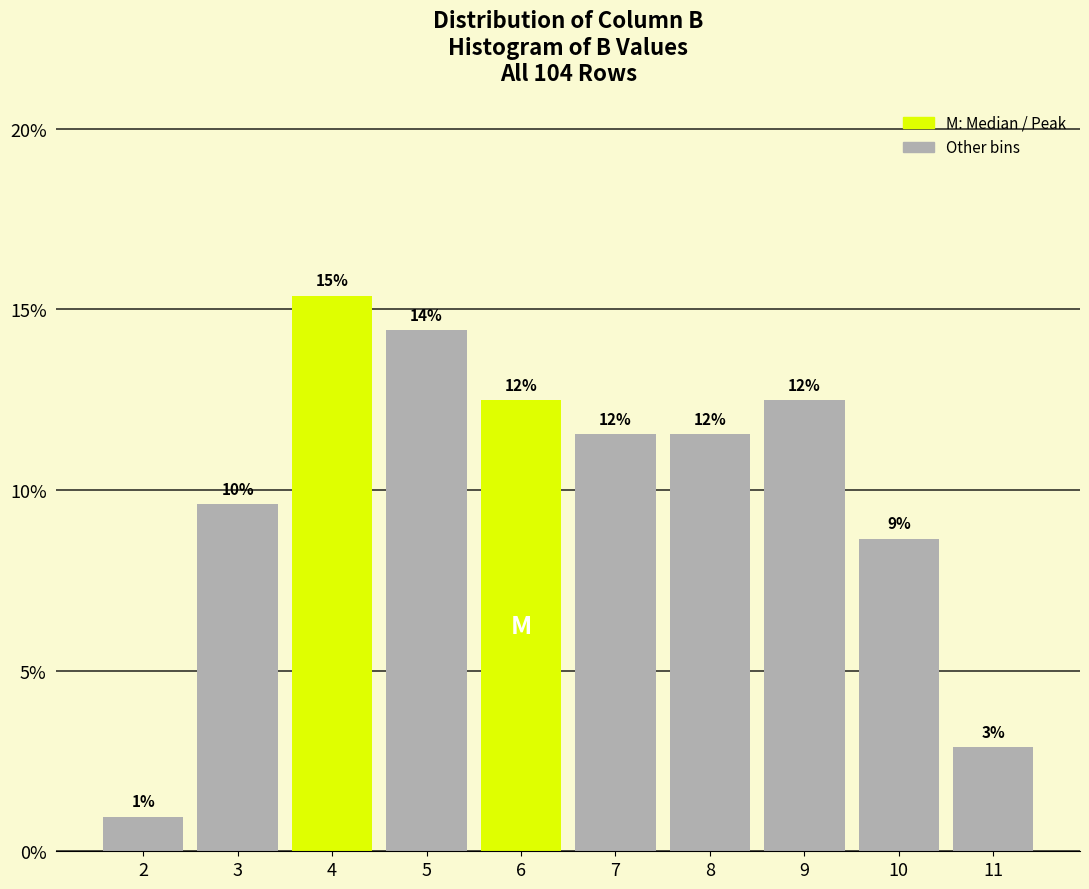

Are the bars horizontal?

No